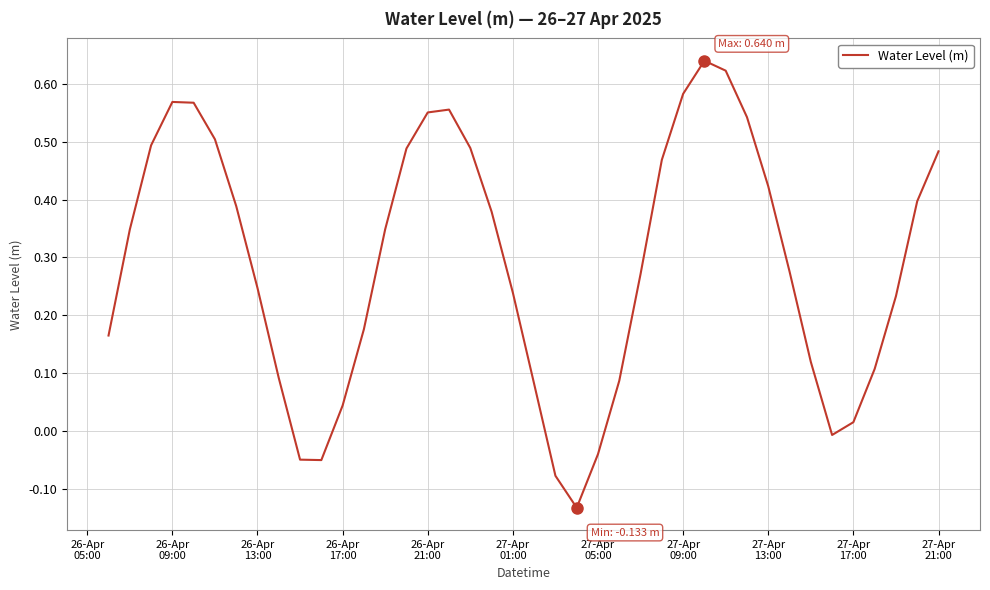

Count the number of data series in this chart.

1